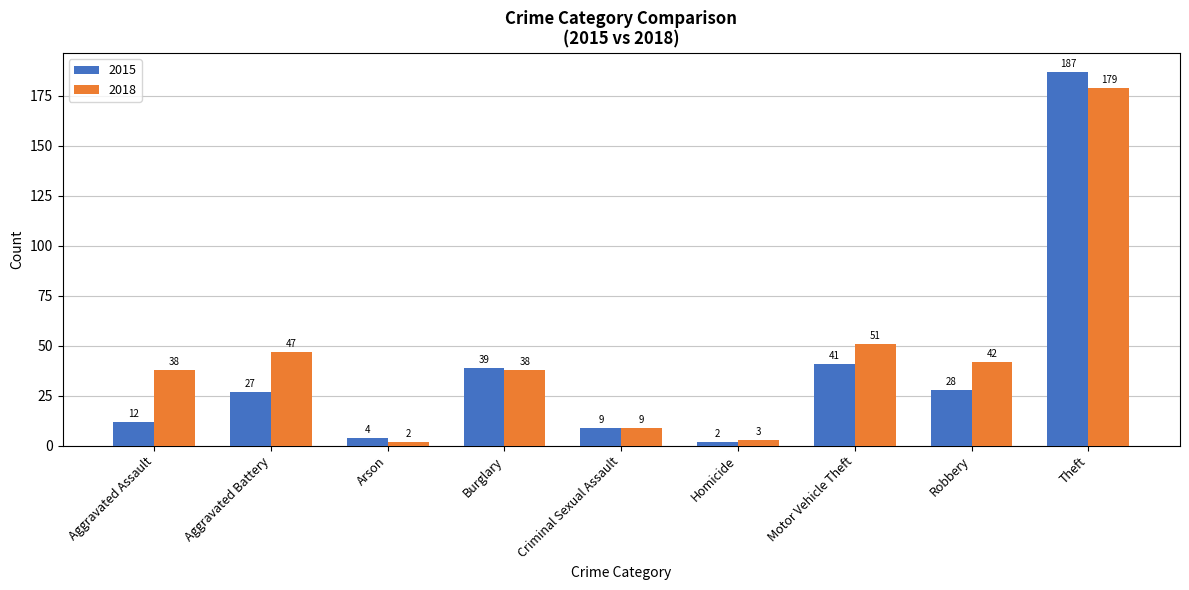

What is the label of the 4th bar from the right?

Homicide